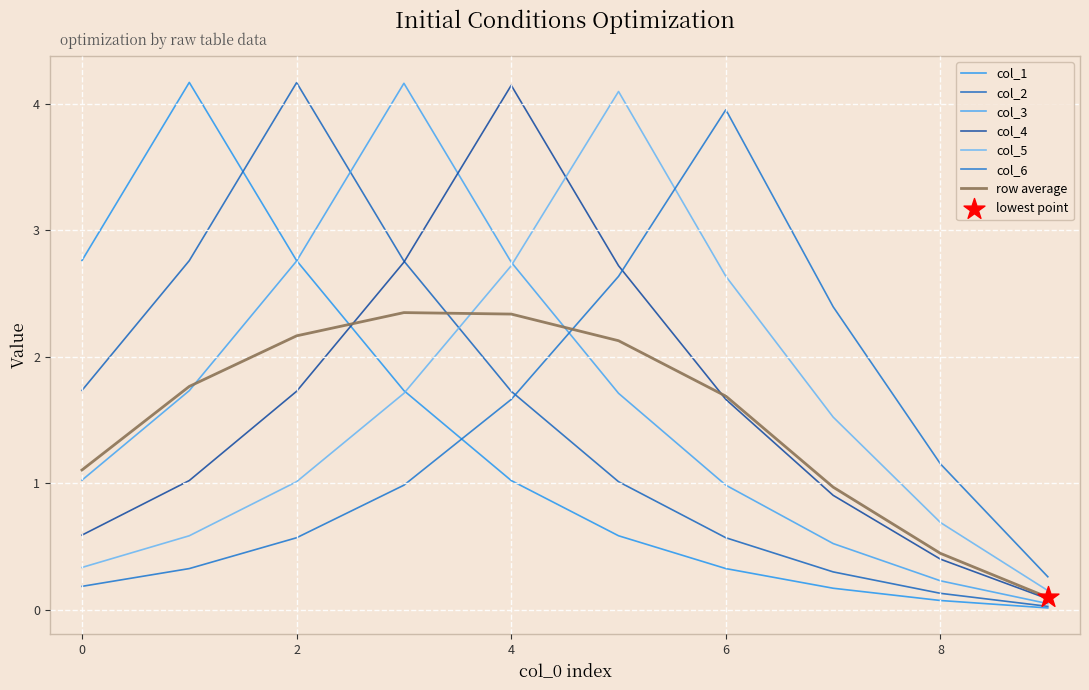

How many lines are shown in the chart?

7